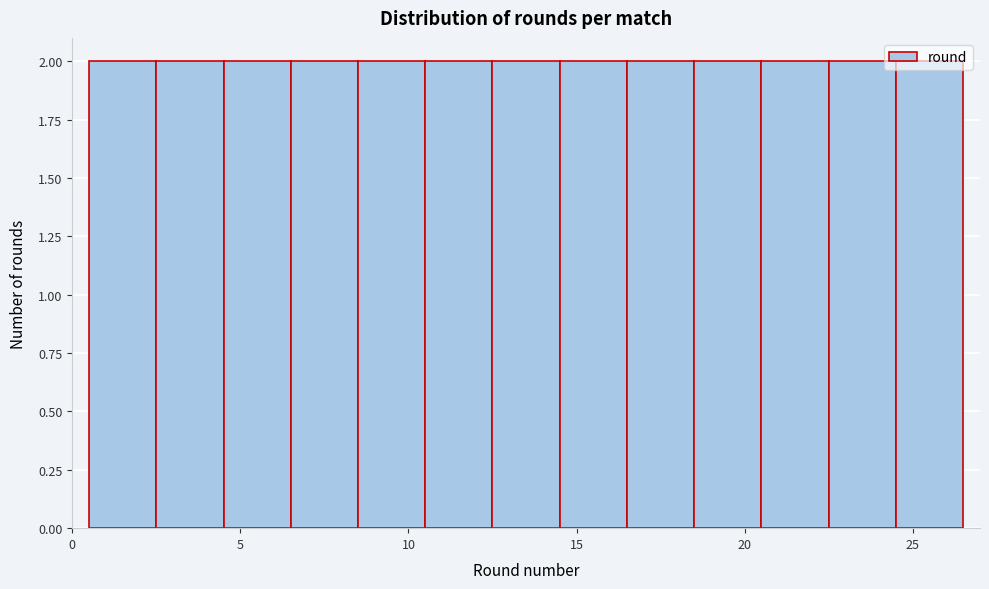

Reading left to right, transcribe this chart: for each bar, give the range it covers on the x-axis and its height. The values are not printed on the chart, so give them approximately, as read against the axis.

0.5 to 2.5: 2
2.5 to 4.5: 2
4.5 to 6.5: 2
6.5 to 8.5: 2
8.5 to 10.5: 2
10.5 to 12.5: 2
12.5 to 14.5: 2
14.5 to 16.5: 2
16.5 to 18.5: 2
18.5 to 20.5: 2
20.5 to 22.5: 2
22.5 to 24.5: 2
24.5 to 26.5: 2